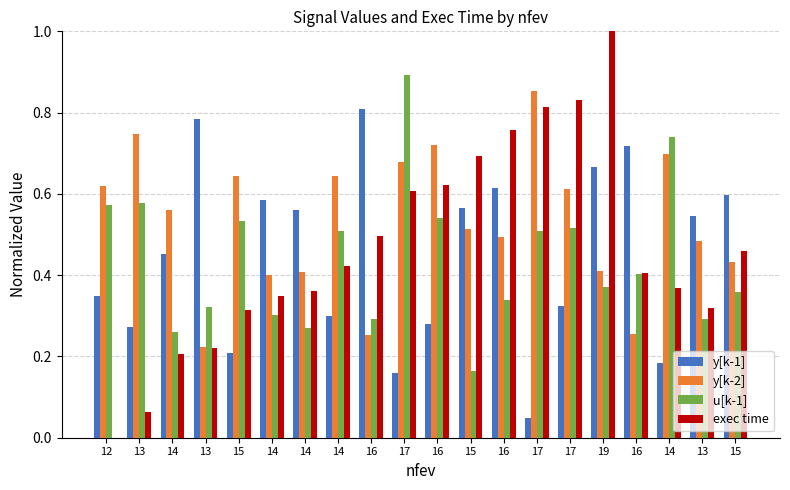

Which series changed the most between 16 and 13?

y[k-2]